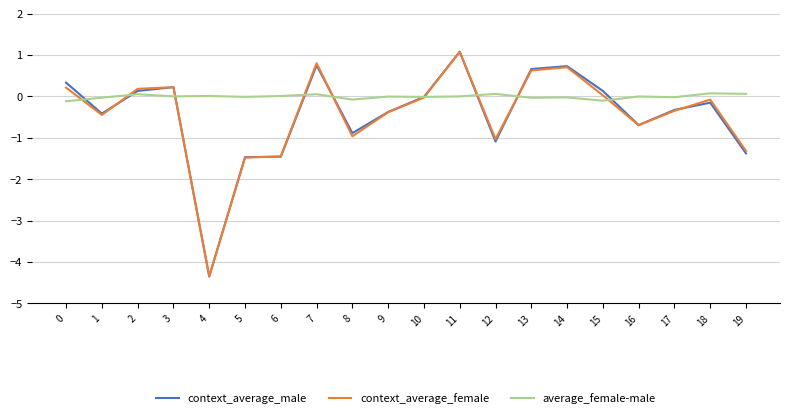

What is the greatest value displayed?

1.1